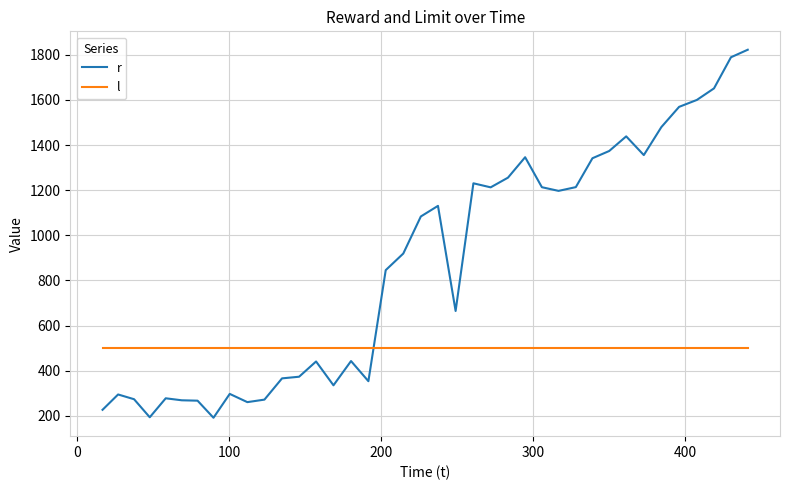

What is the maximum value shown in the chart?

1822.4